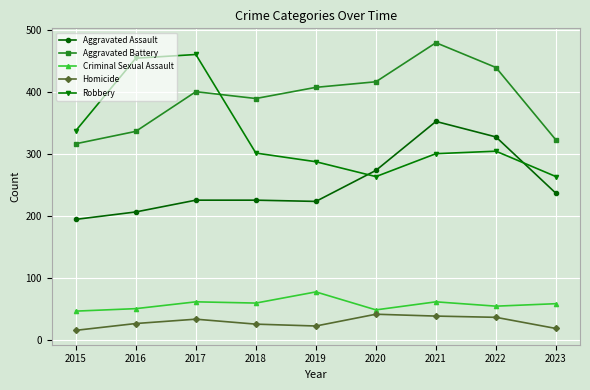

How many data points in Homicide are less than 26?

4